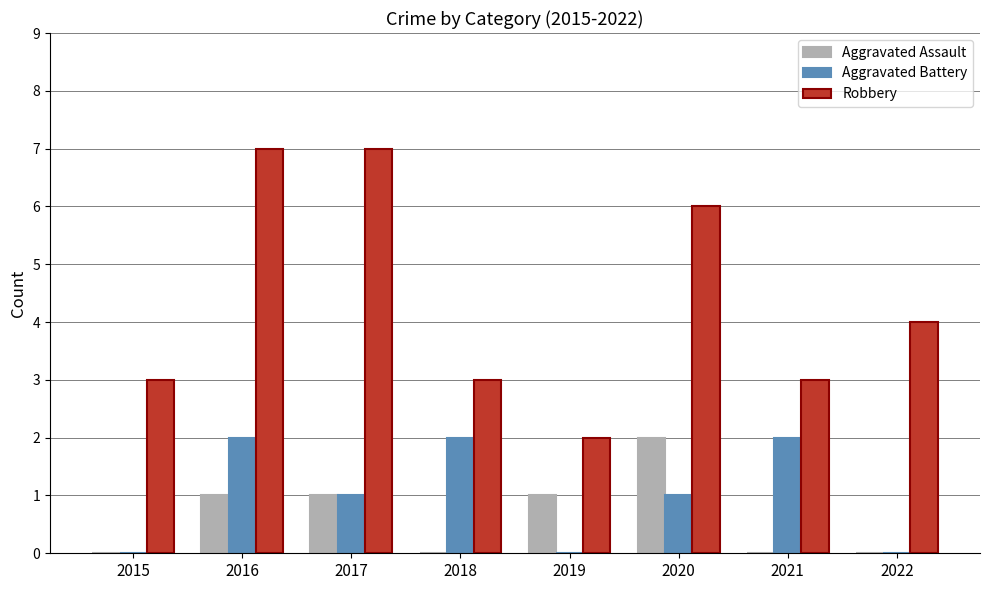

What is the total value across all series at 2022?

4